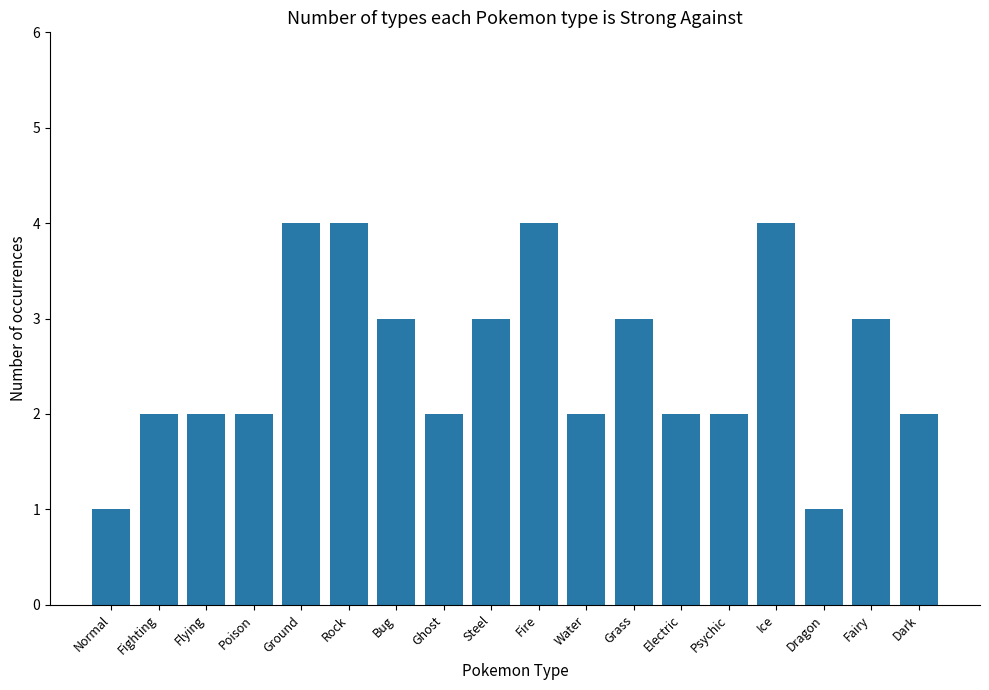

Reading left to right, extract all data points from this chart.

1	2	2	2	4	4	3	2	3	4	2	3	2	2	4	1	3	2